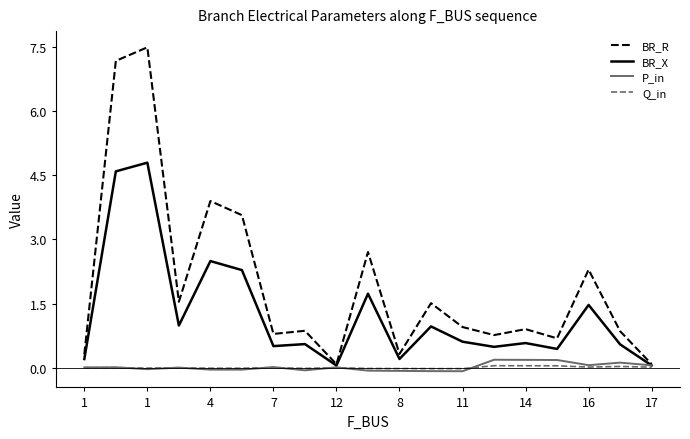

What is the difference between the second highest and minimum values in the BR_X series?

4.5